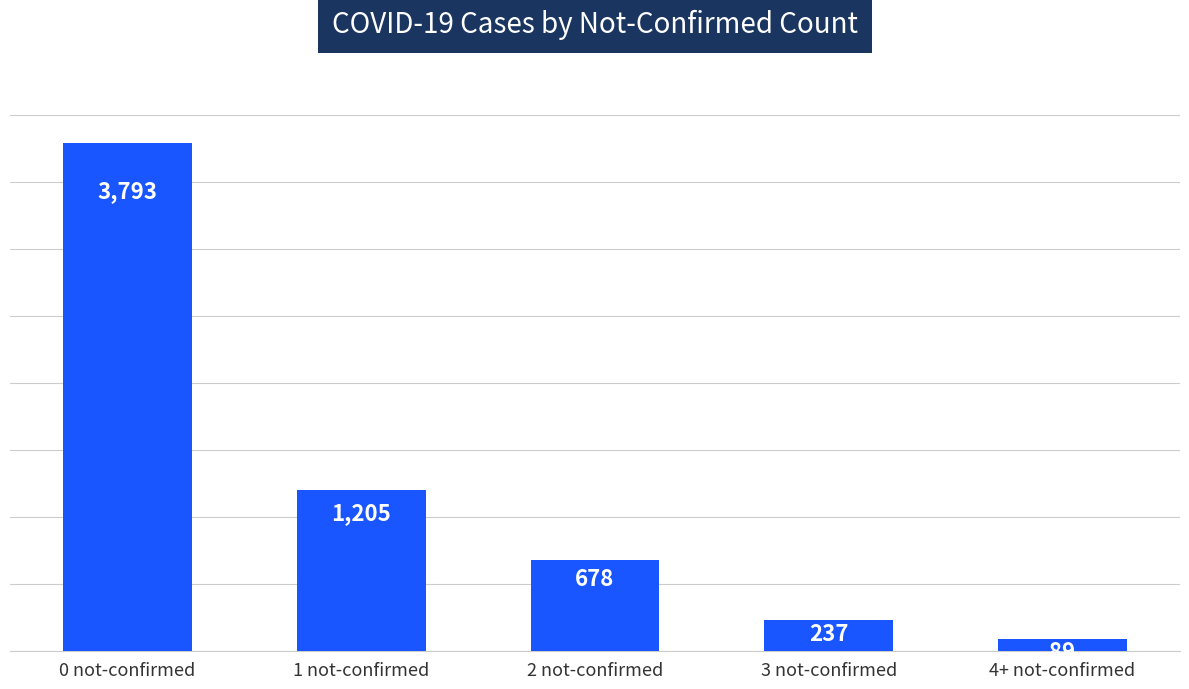

The chart shows a value of 89 at 4+ not-confirmed. True or false?

True